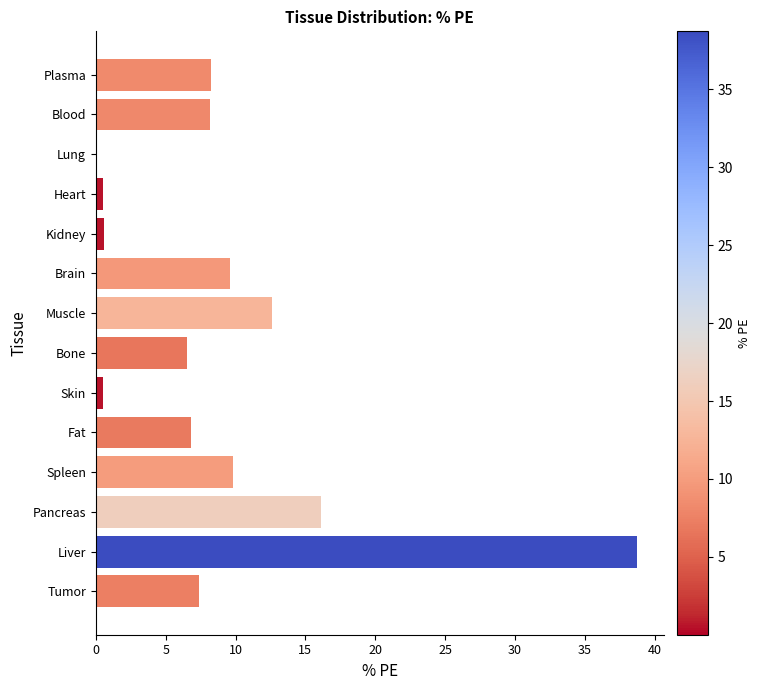

What is the maximum value shown in the chart?

38.7